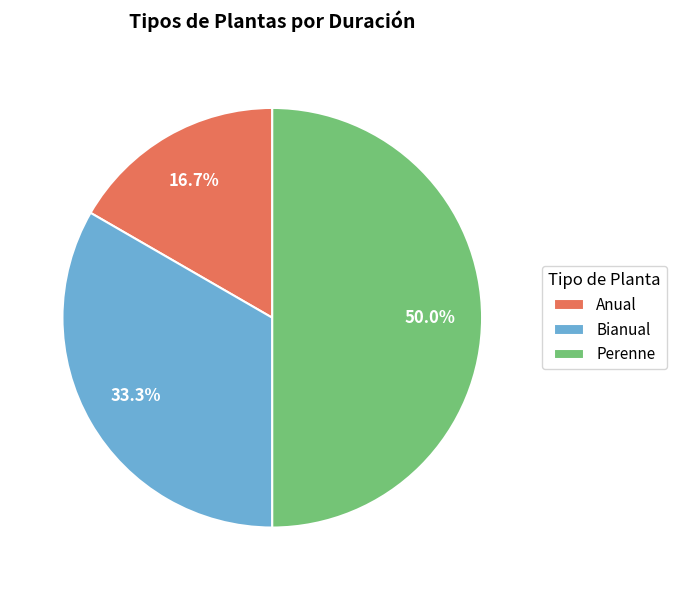

Is Anual the majority of the pie?

No